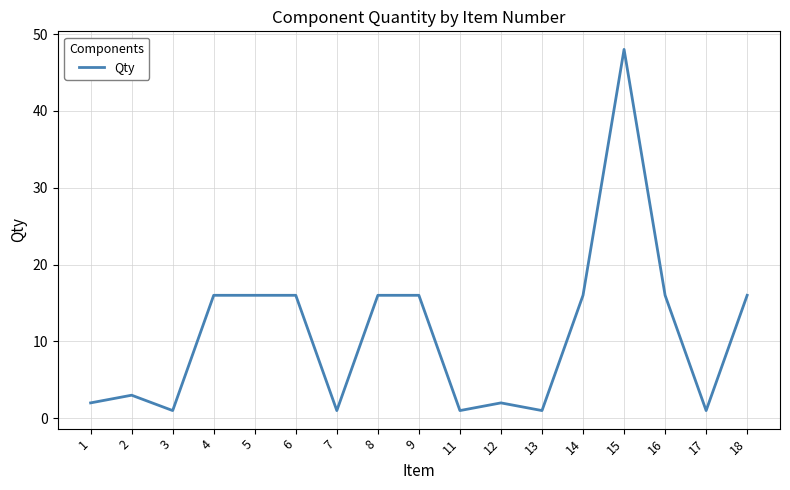

The chart shows a value of 1 at 3. True or false?

True